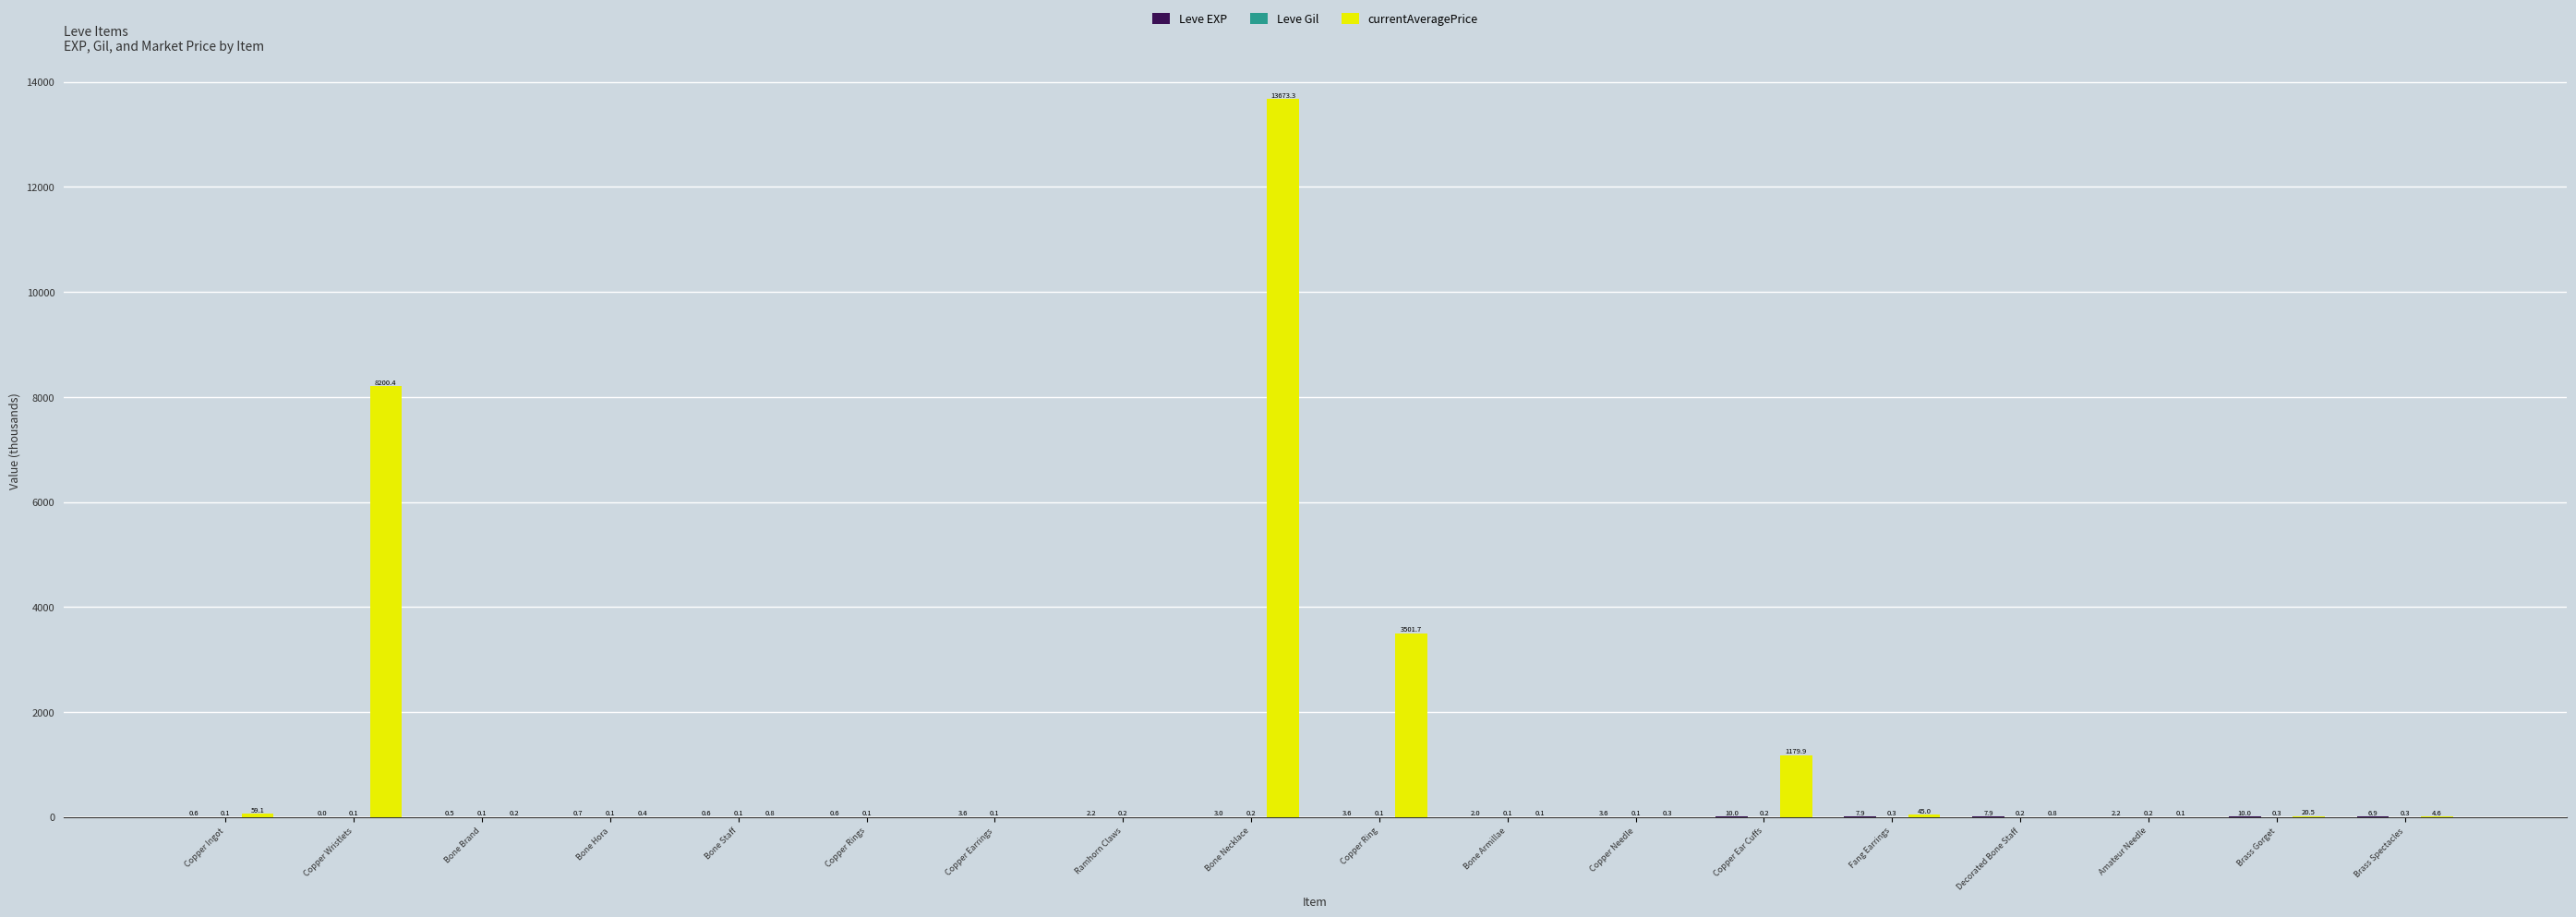

At which category is the sum across all series the highest?

Bone Necklace